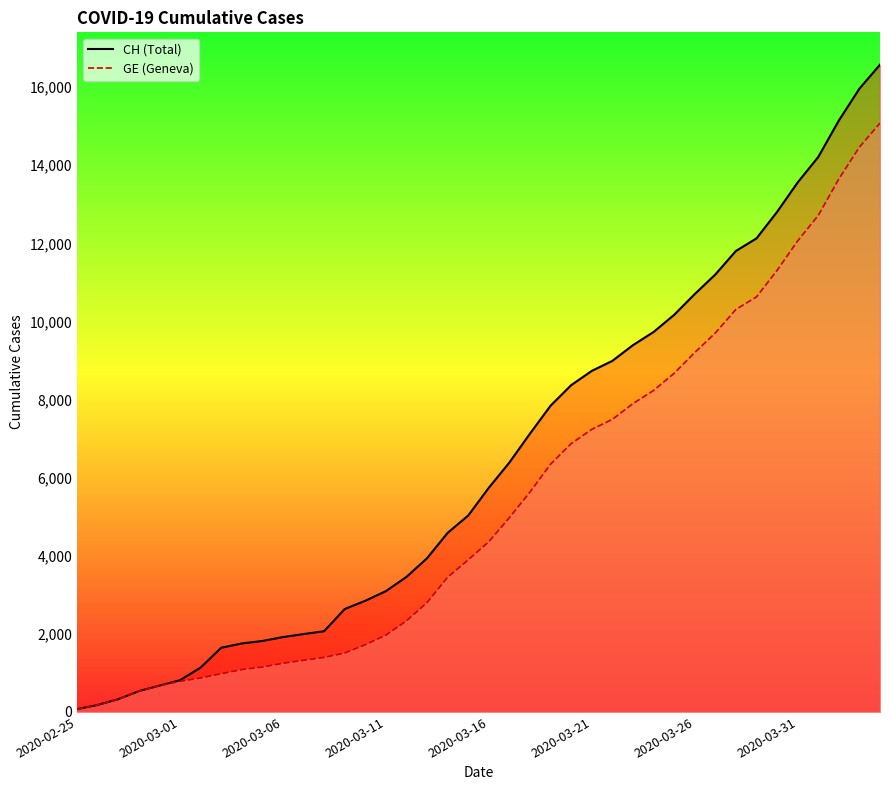

Where is CH nearest to the value 8323?

2020-03-20